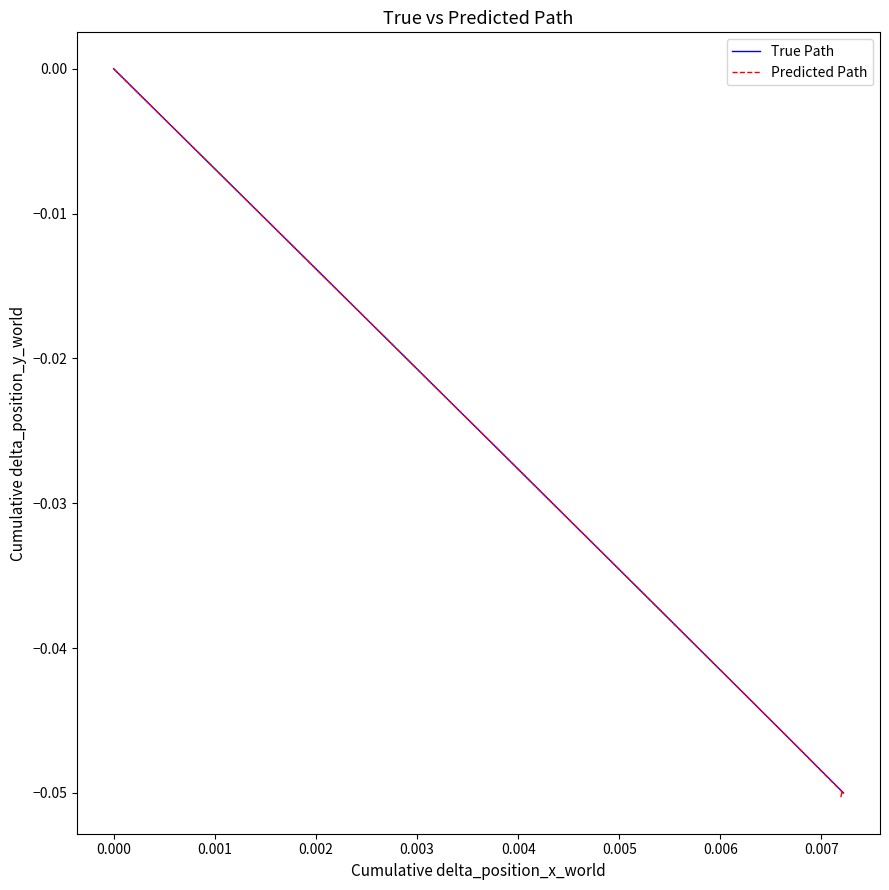

True or false: Predicted Path has more than 1 interior local peaks.

False